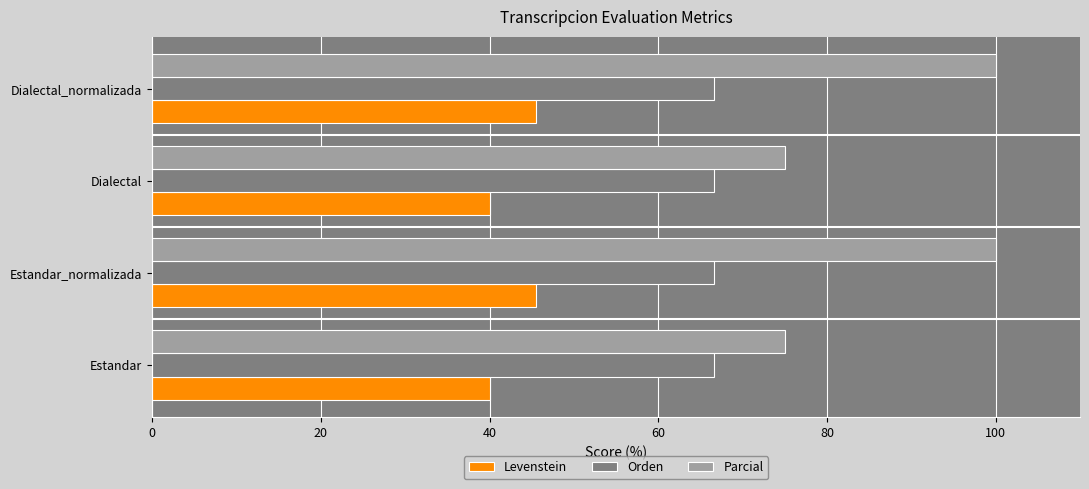

What is the difference between the maximum and minimum values in the Levenstein series?

5.5